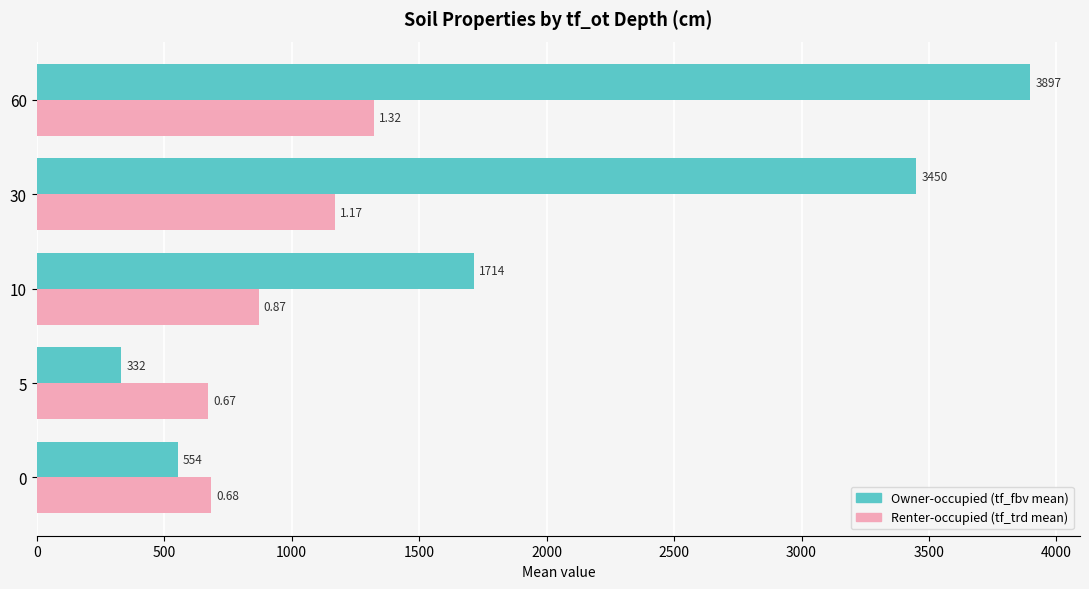

At which category is the sum across all series the highest?

60